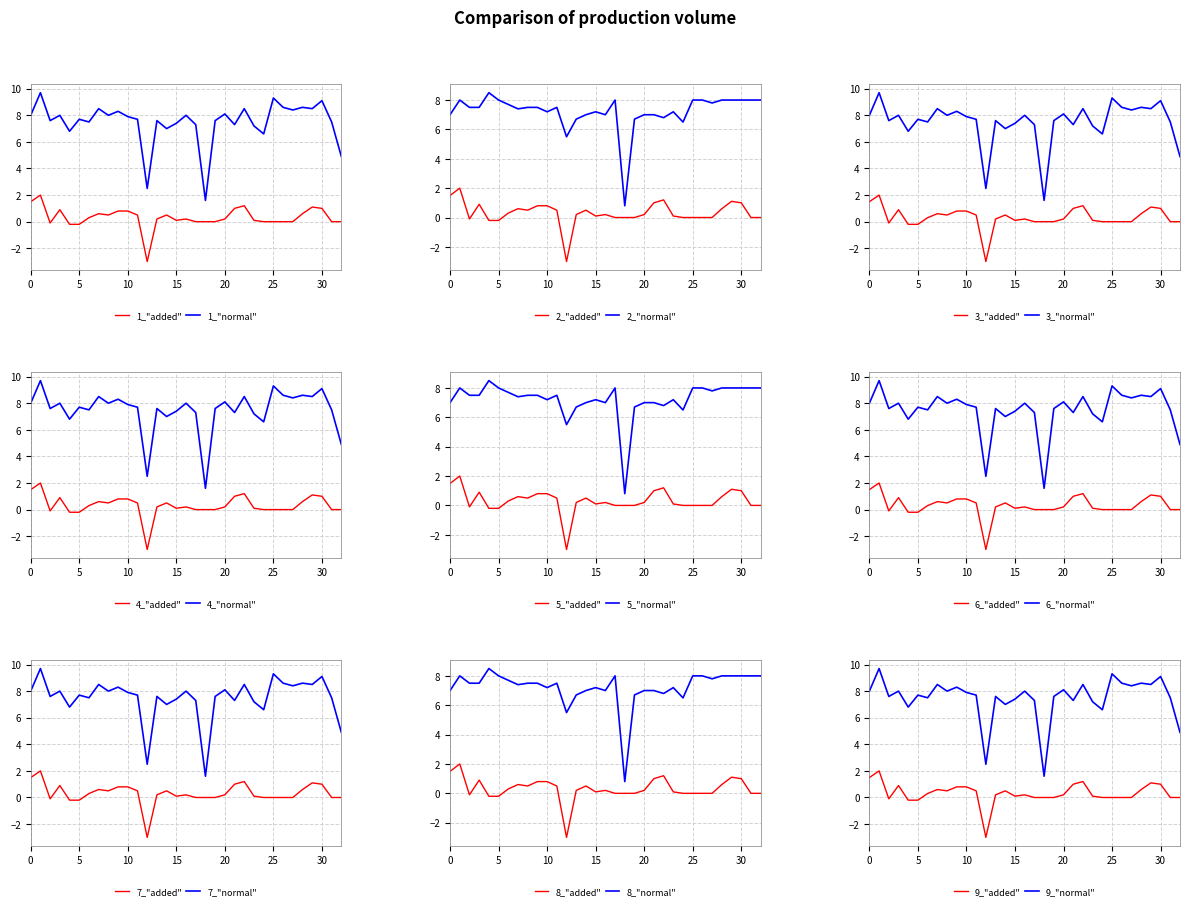

Does the chart have visible grid lines?

Yes